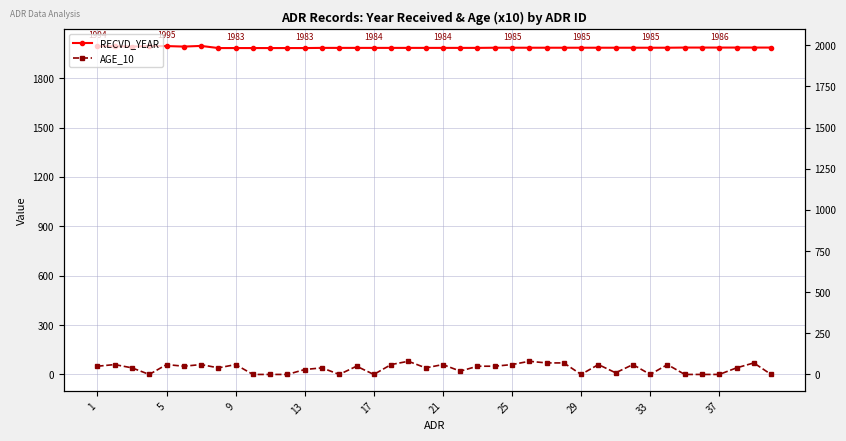

Is the value of AGE_10 at 30 greater than the value of RECVD_YEAR at 21?

No